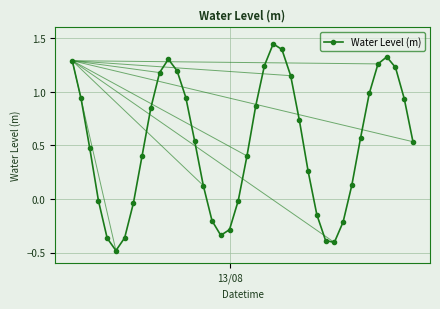

How many points are lower than both their immediate neighbors (excluding endpoints)?

3